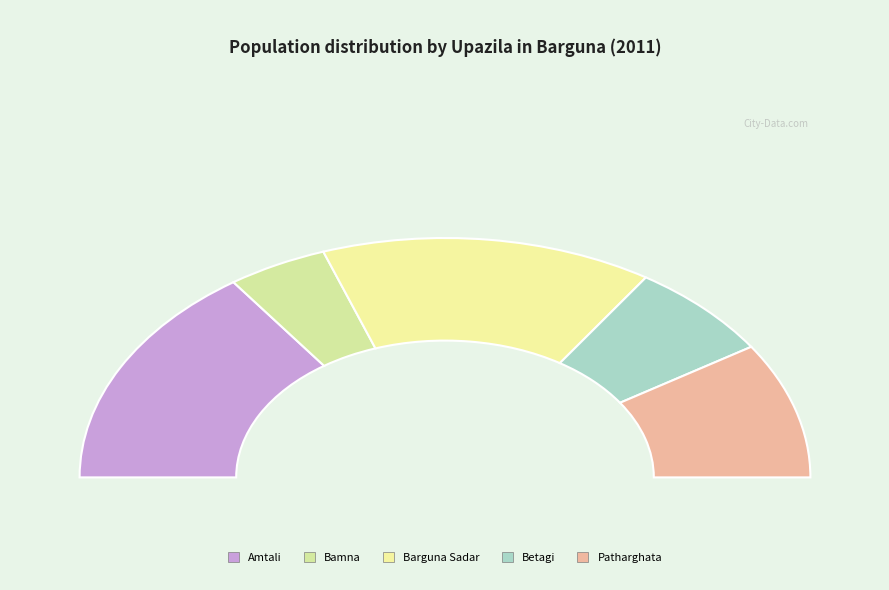

Does Bamna account for over 50% of the chart?

No